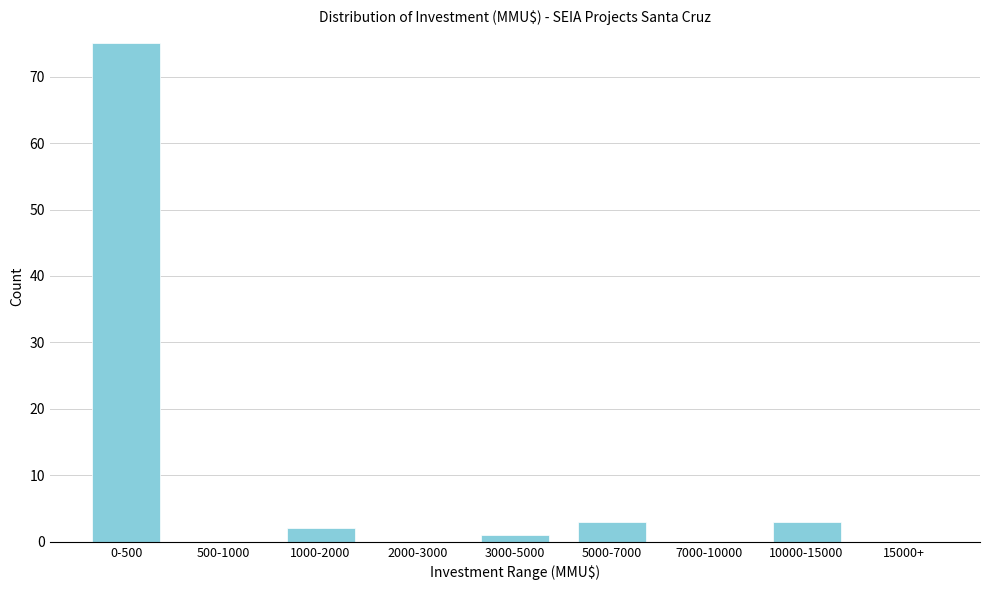

Reading left to right, extract all data points from this chart.

0-500=75	500-1000=0	1000-2000=2	2000-3000=0	3000-5000=1	5000-7000=3	7000-10000=0	10000-15000=3	15000+=0